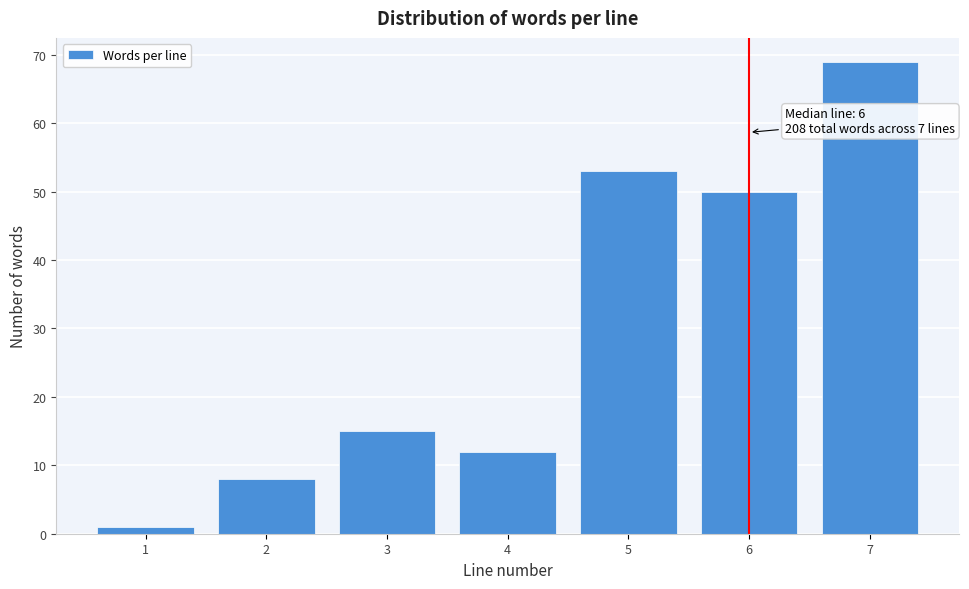

Reading left to right, transcribe all the data shown in this chart.

1=1	2=8	3=15	4=12	5=53	6=50	7=69